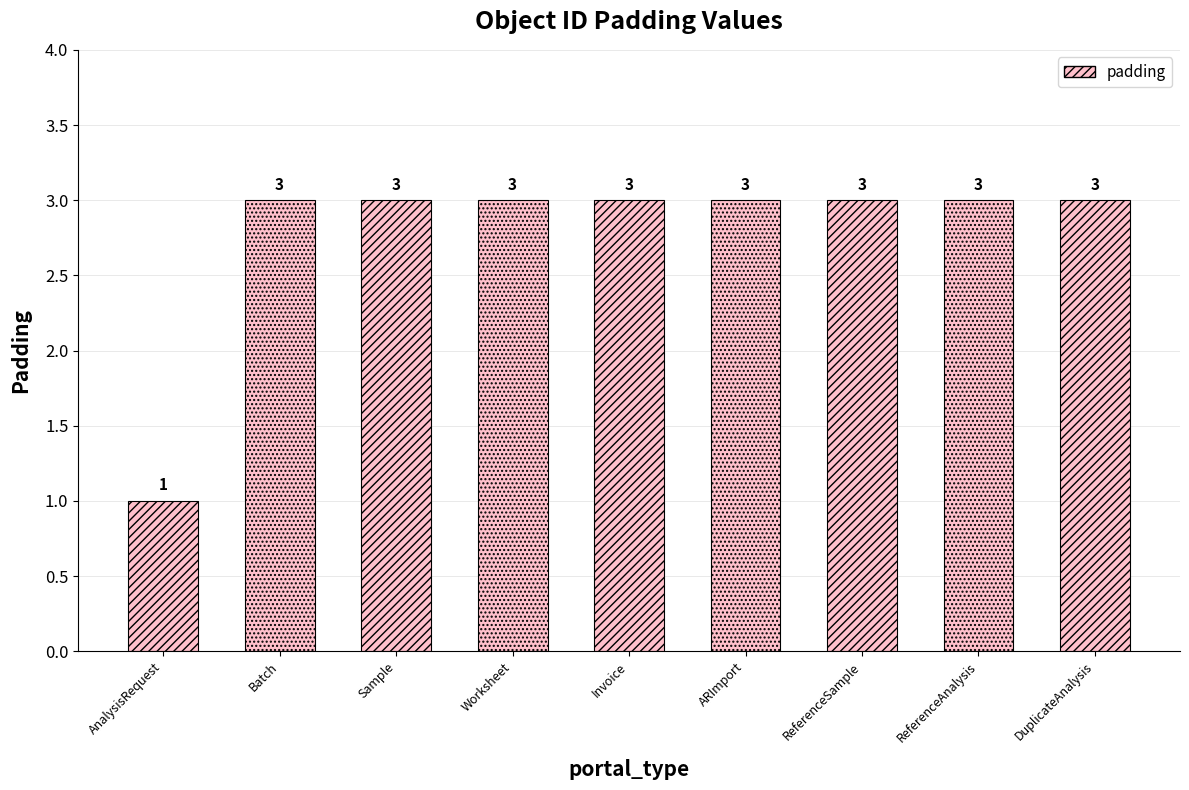

Approximately how many times larger is the value at ARImport compared to DuplicateAnalysis?

1.0